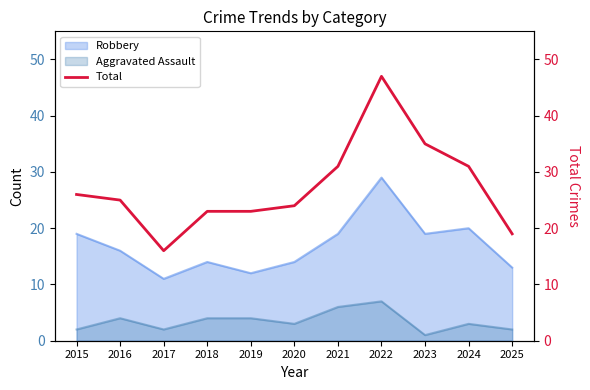

Is it true that the value at 2024 is 31?

True